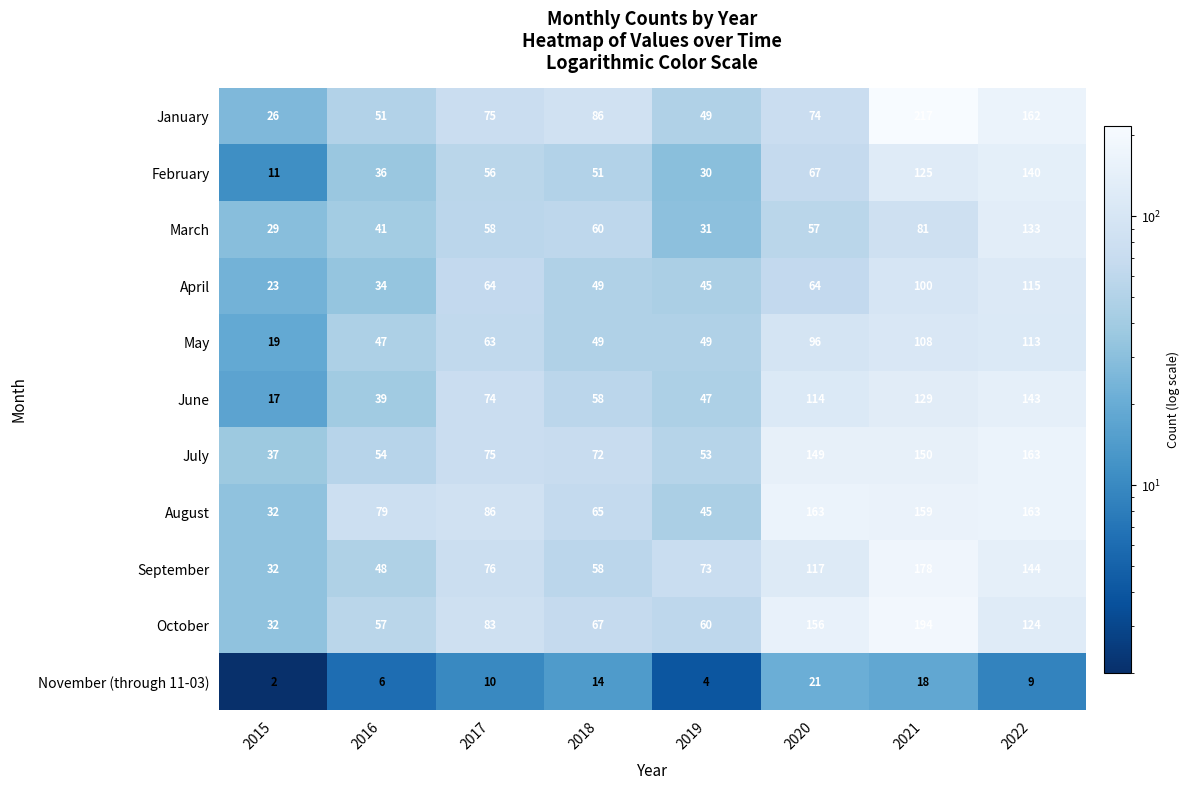

The July series shows 45 at 2018. True or false?

False